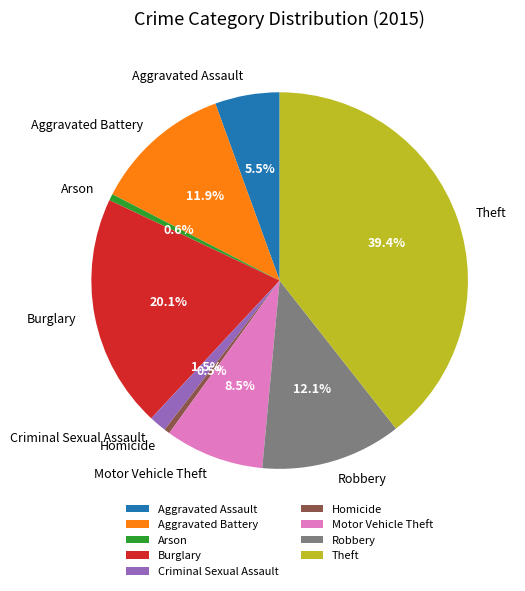

Is the sum of Criminal Sexual Assault and Theft greater than half?

No